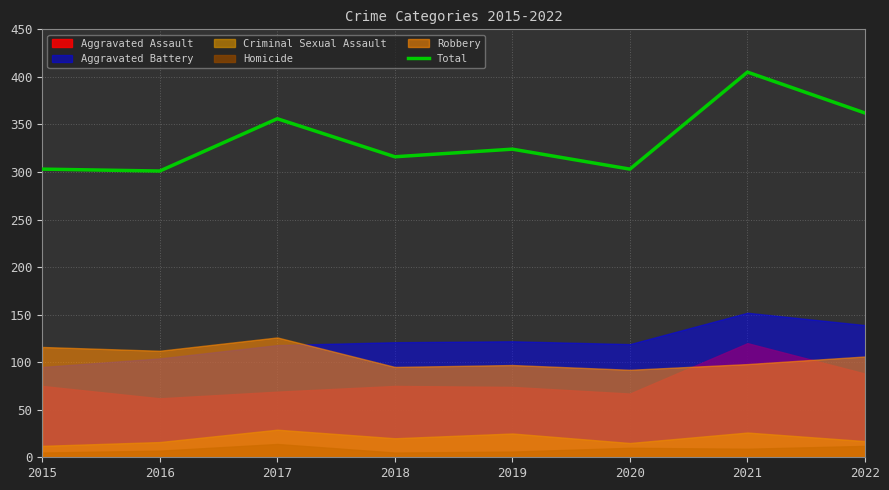

Rank the categories by value from highest to lowest.

2021, 2022, 2017, 2019, 2018, 2015, 2020, 2016